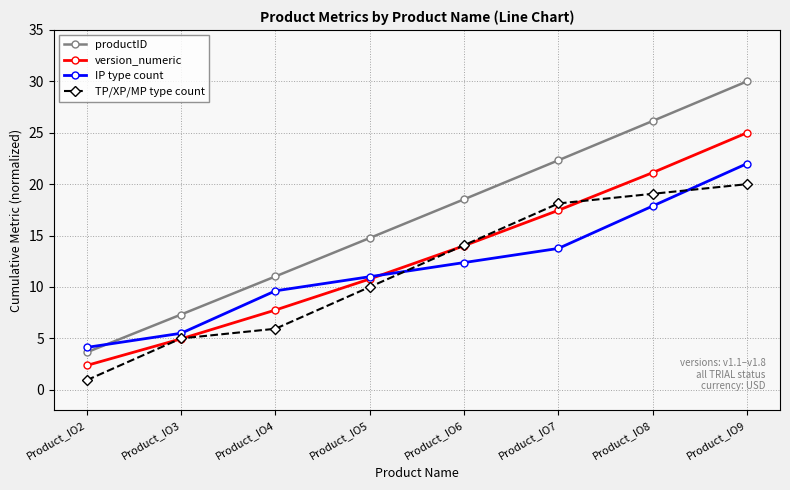

How many lines are shown in the chart?

4